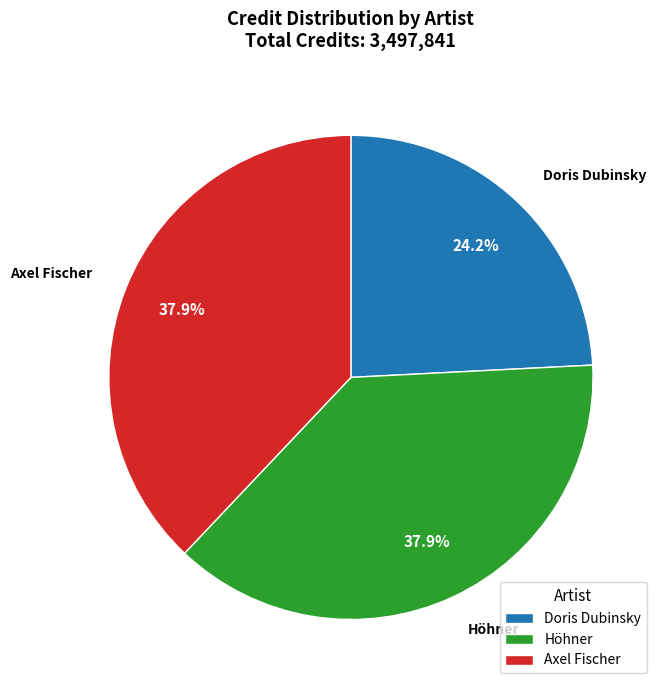

To the nearest percent, what is the difference between the largest and smallest slice percentages?

14%